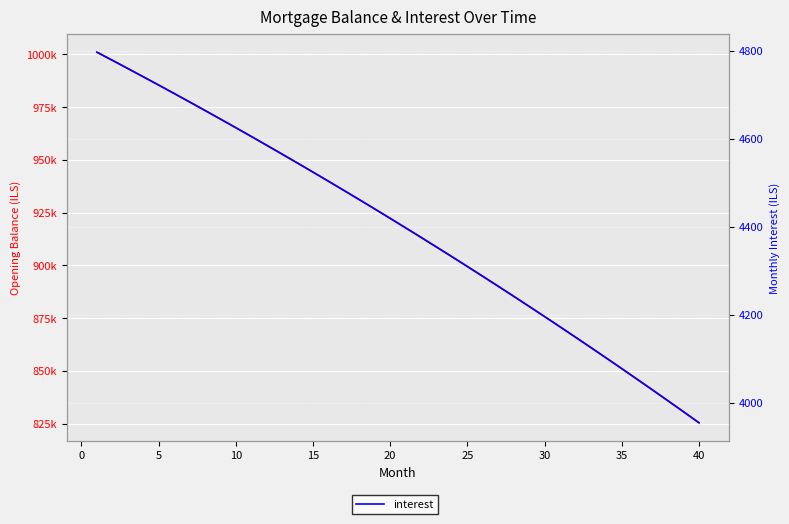

What is the sum of the opening_balance values at 39 and 25?

1720219.1